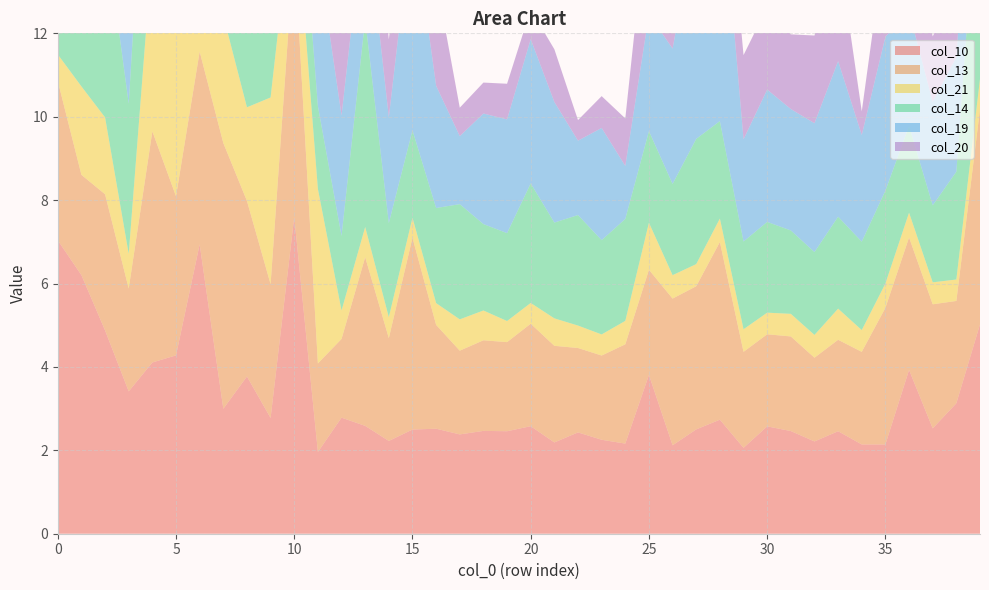

Reading left to right, what are all the values shown in this chart?

col_10: 0=7.0	1=6.2	2=4.9	3=3.4	4=4.1	5=4.3	6=6.9	7=3.0	8=3.8	9=2.8	10=7.6	11=2.0	12=2.8	13=2.6	14=2.2	15=2.5	16=2.5	17=2.4	18=2.5	19=2.5	20=2.6	21=2.2	22=2.4	23=2.3	24=2.2	25=3.8	26=2.1	27=2.5	28=2.7	29=2.1	30=2.6	31=2.5	32=2.2	33=2.5	34=2.1	35=2.1	36=3.9	37=2.5	38=3.1	39=5.0
col_13: 0=3.8	1=2.4	2=3.3	3=2.5	4=5.5	5=3.8	6=4.6	7=6.4	8=4.2	9=3.2	10=6.5	11=2.1	12=1.9	13=4.0	14=2.5	15=4.6	16=2.5	17=2.0	18=2.2	19=2.1	20=2.5	21=2.3	22=2.0	23=2.0	24=2.4	25=2.5	26=3.5	27=3.4	28=4.3	29=2.3	30=2.2	31=2.3	32=2.0	33=2.2	34=2.2	35=3.3	36=3.2	37=3.0	38=2.5	39=5.2
col_21: 0=0.6	1=2.1	2=1.8	3=0.8	4=4.4	5=5.6	6=3.4	7=3.1	8=2.2	9=4.5	10=1.4	11=4.2	12=0.7	13=0.7	14=0.5	15=0.5	16=0.5	17=0.8	18=0.7	19=0.5	20=0.5	21=0.7	22=0.5	23=0.5	24=0.6	25=1.1	26=0.6	27=0.5	28=0.6	29=0.5	30=0.5	31=0.5	32=0.5	33=0.7	34=0.5	35=0.6	36=0.6	37=0.5	38=0.5	39=0.7
col_14: 0=6.0	1=7.0	2=4.6	3=3.6	4=5.7	5=1.8	6=2.1	7=2.1	8=4.2	9=6.7	10=2.1	11=2.0	12=1.8	13=5.0	14=2.3	15=2.1	16=2.3	17=2.8	18=2.1	19=2.1	20=2.9	21=2.3	22=2.7	23=2.3	24=2.4	25=2.2	26=2.2	27=3.0	28=2.3	29=2.1	30=2.2	31=2.0	32=2.0	33=2.2	34=2.1	35=2.2	36=2.1	37=1.8	38=2.6	39=5.6
col_19: 0=6.9	1=7.4	2=3.7	3=3.6	4=6.1	5=6.2	6=7.0	7=4.1	8=4.2	9=4.8	10=10.3	11=3.7	12=2.9	13=2.7	14=2.5	15=5.2	16=2.9	17=1.6	18=2.7	19=2.7	20=3.5	21=2.9	22=1.8	23=2.7	24=1.3	25=2.8	26=3.2	27=5.2	28=6.1	29=2.4	30=3.2	31=2.9	32=3.1	33=3.7	34=2.6	35=3.7	36=2.7	37=2.5	38=2.8	39=3.0
col_20: 0=2.6	1=4.1	2=2.8	3=2.3	4=3.3	5=2.1	6=5.4	7=3.0	8=2.9	9=3.6	10=5.6	11=3.0	12=2.3	13=2.5	14=1.9	15=1.8	16=2.6	17=0.7	18=0.7	19=0.9	20=0.7	21=1.3	22=0.5	23=0.8	24=1.1	25=2.8	26=1.3	27=1.8	28=1.6	29=2.0	30=2.0	31=1.8	32=2.1	33=2.7	34=0.6	35=2.3	36=2.0	37=1.6	38=1.6	39=1.7